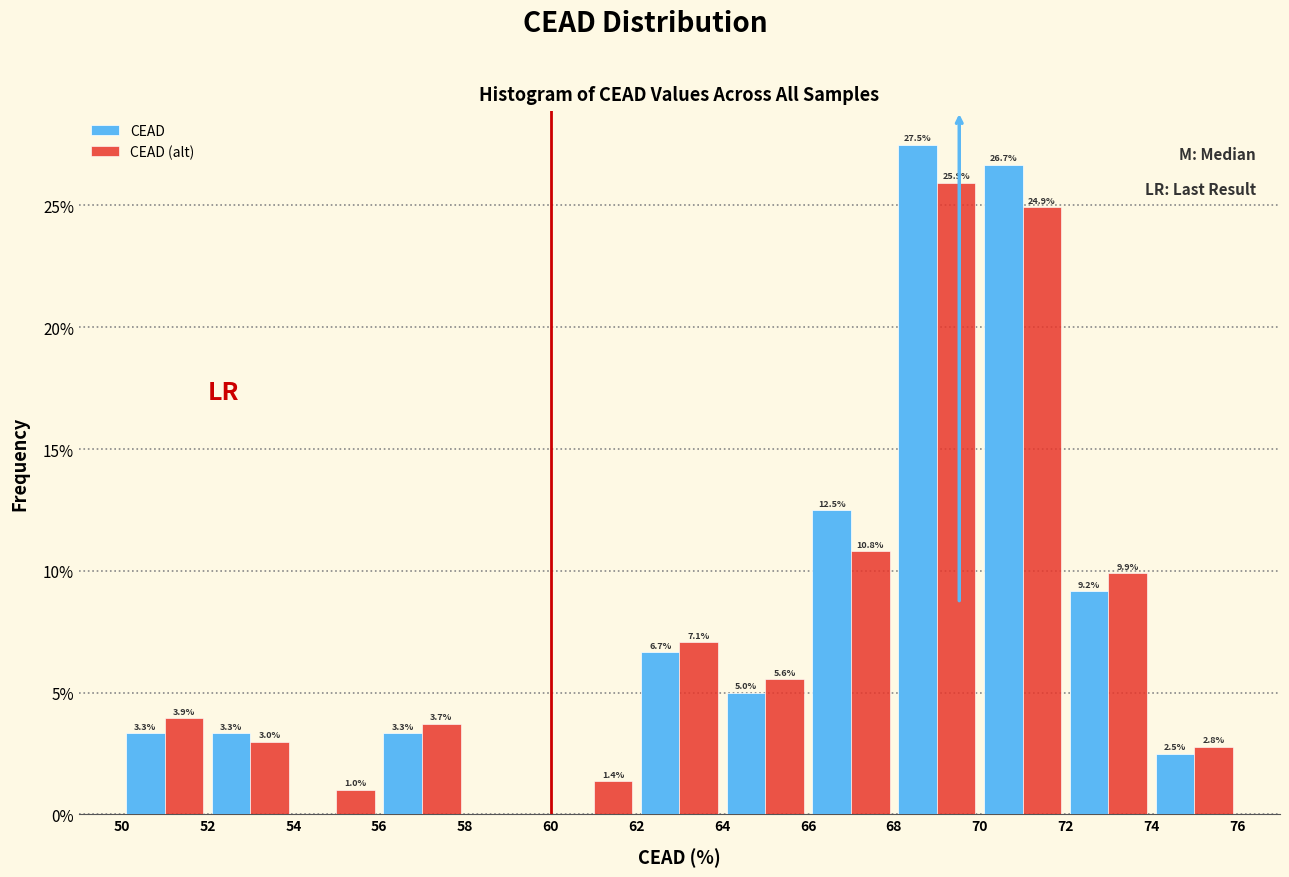

In the CEAD series, which range on the x-axis has the tallest bar?

68 to 70